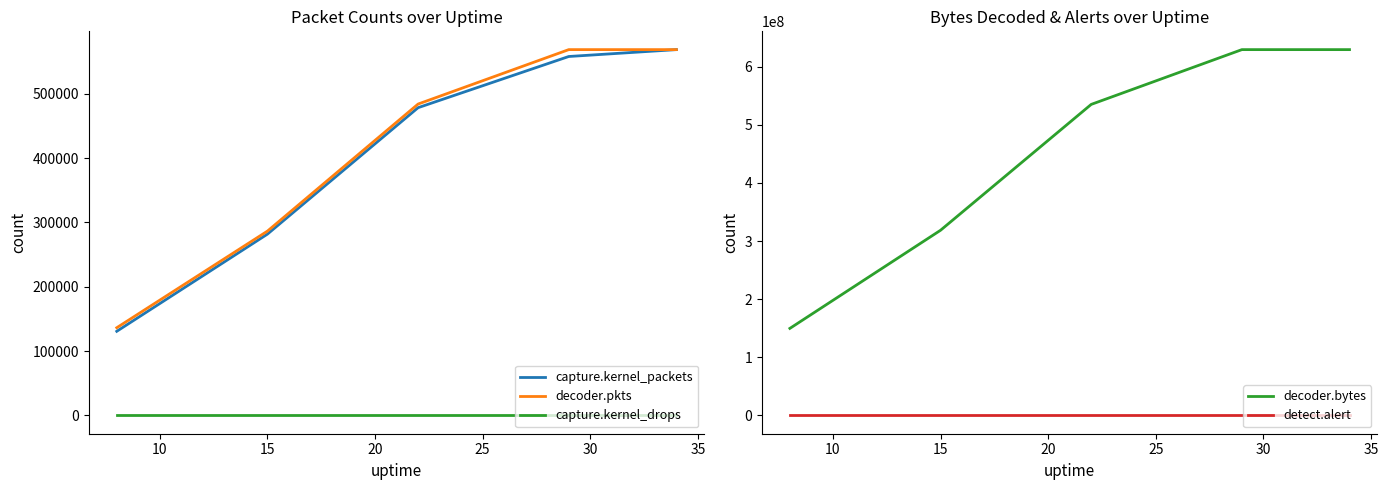

What are all the series names shown in the legend?

capture.kernel_packets, decoder.pkts, capture.kernel_drops, decoder.bytes, detect.alert